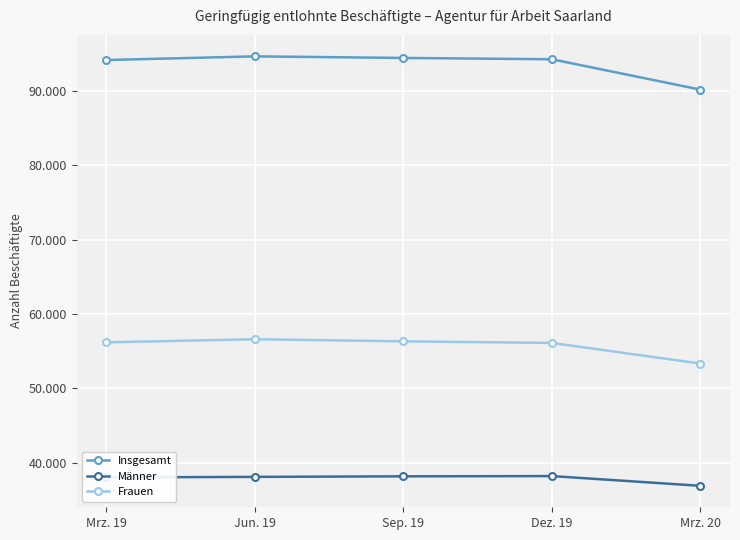

Does the chart have visible grid lines?

Yes